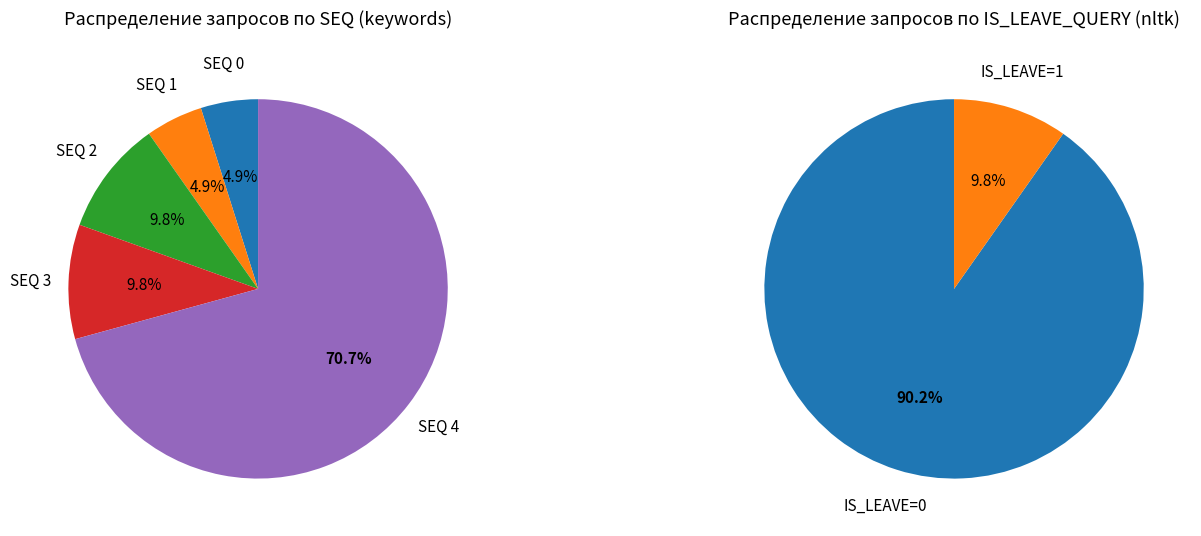

Approximately how many times larger is the value at SEQ 2 compared to SEQ 0?

2.0